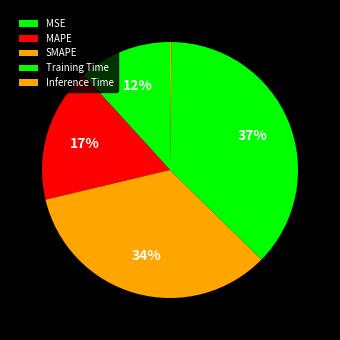

How many segments does this pie chart have?

5